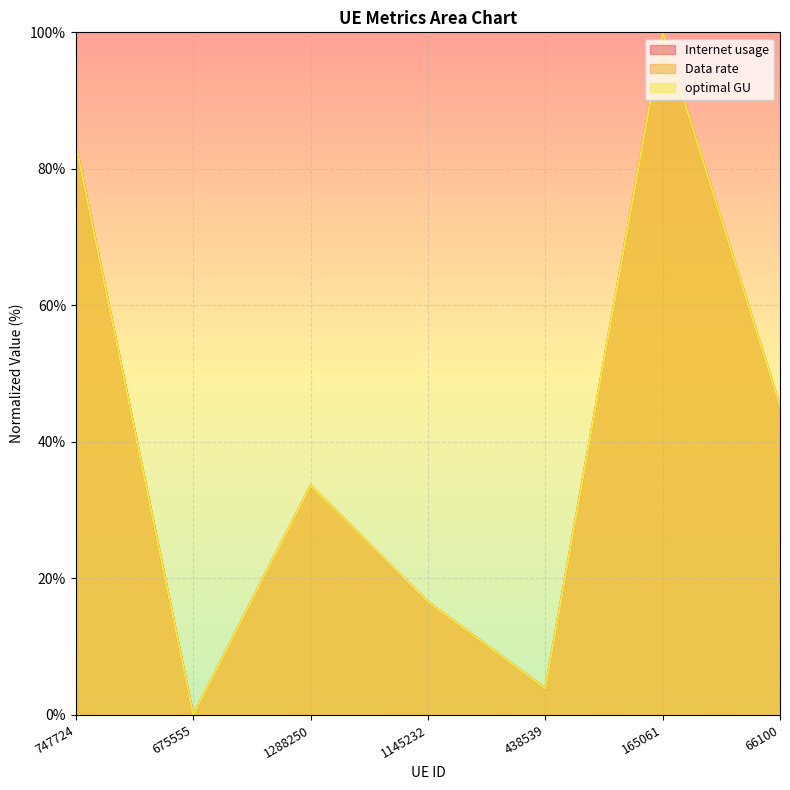

Which category has the lowest value across all series?

675555